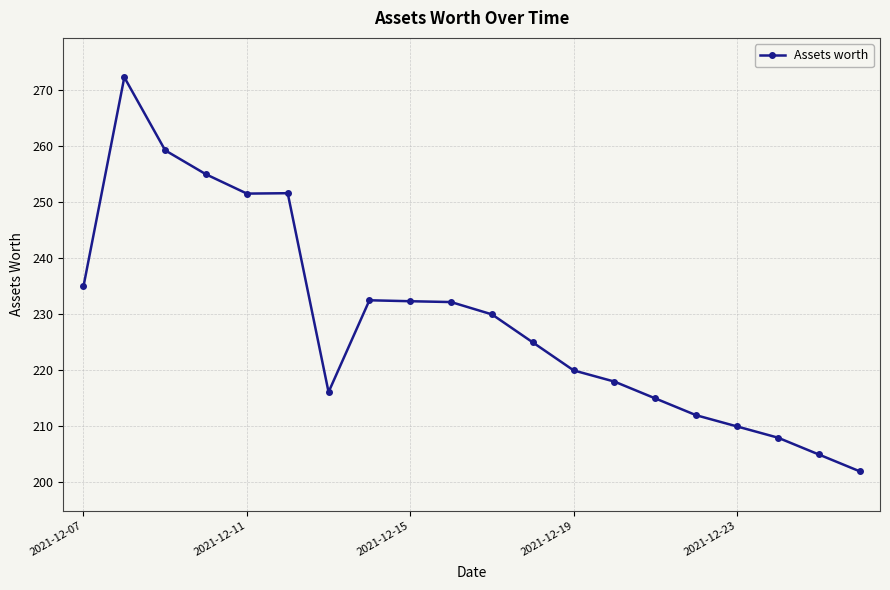

How many data points does each series have?

20